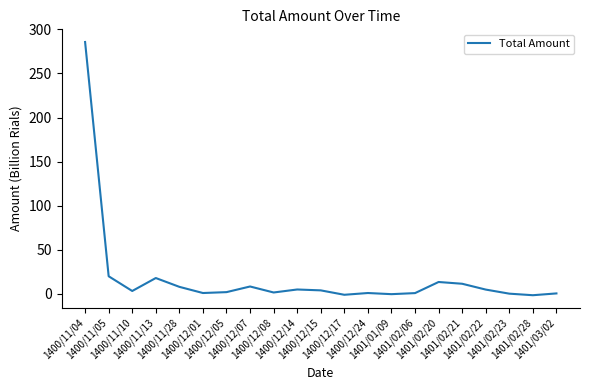

What is the difference between the maximum and minimum values?

287.2